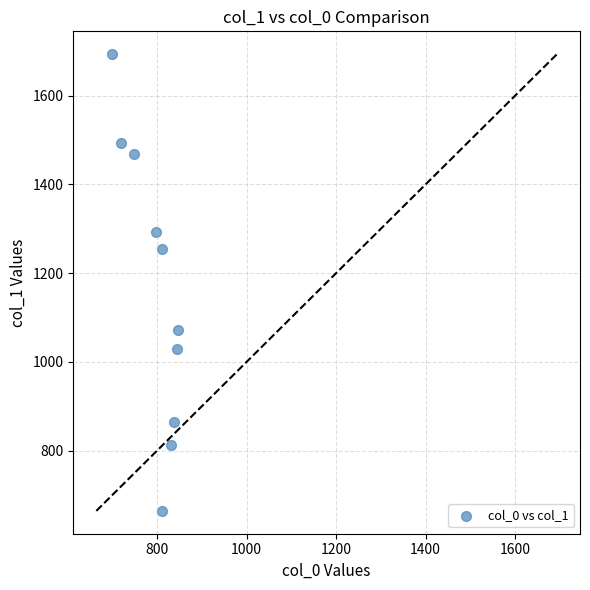

What Y value in the scatter plot is closest to 1178?

1254.7